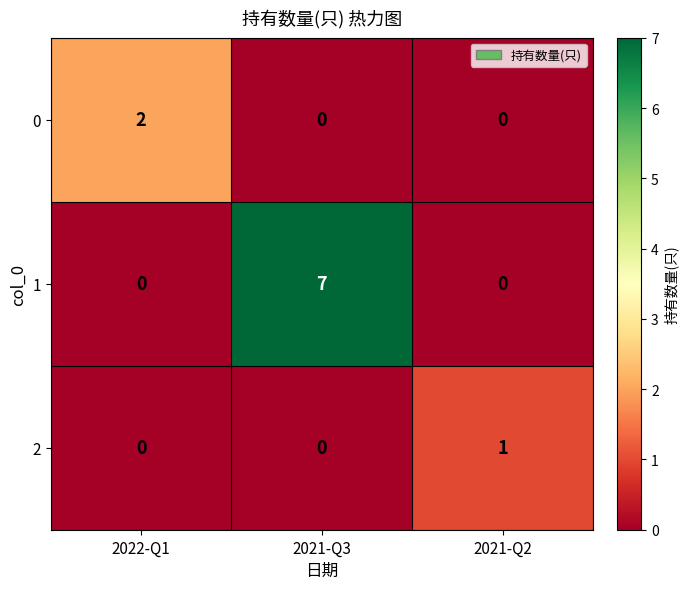

True or false: 1 has a value of 11 at 2021-Q3.

False